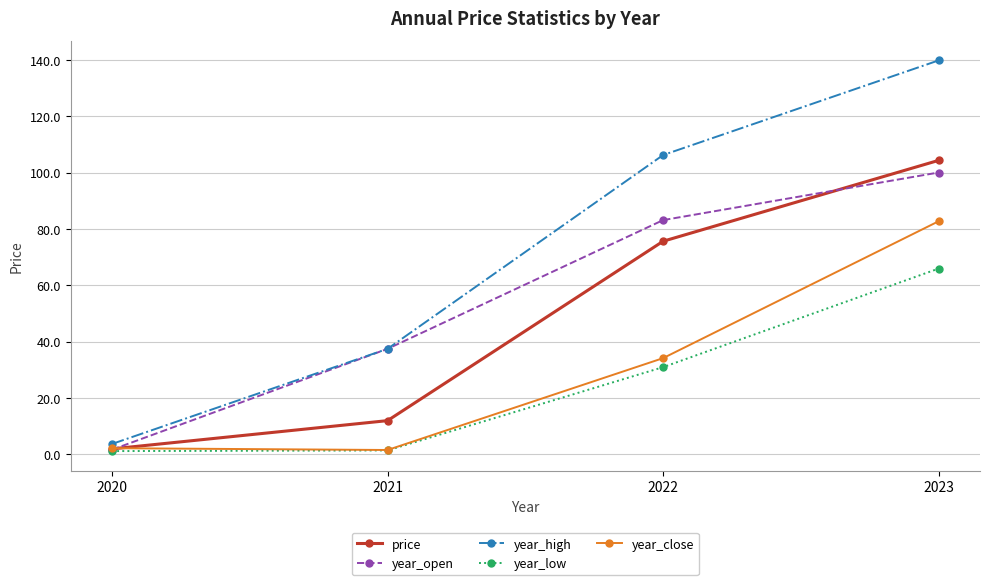

List the series in order of their peak value, lowest first.

year_low, year_close, year_open, price, year_high